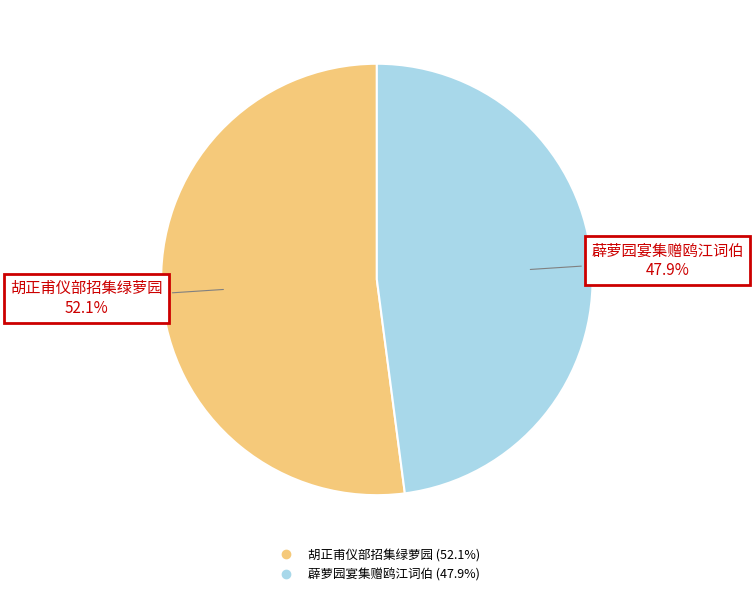

To the nearest percent, what is the combined percentage of 胡正甫仪部招集绿萝园 and 薜萝园宴集赠鸥江词伯?

100%